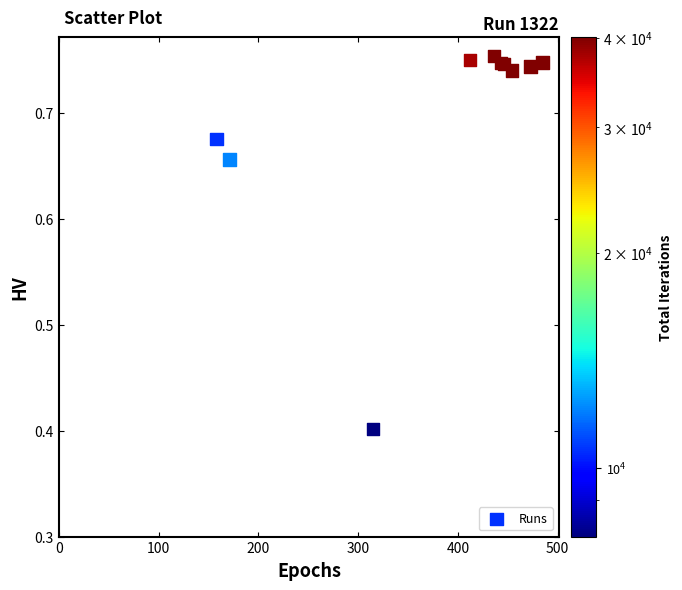

What Y value in the scatter plot is closest to 0?

0.4